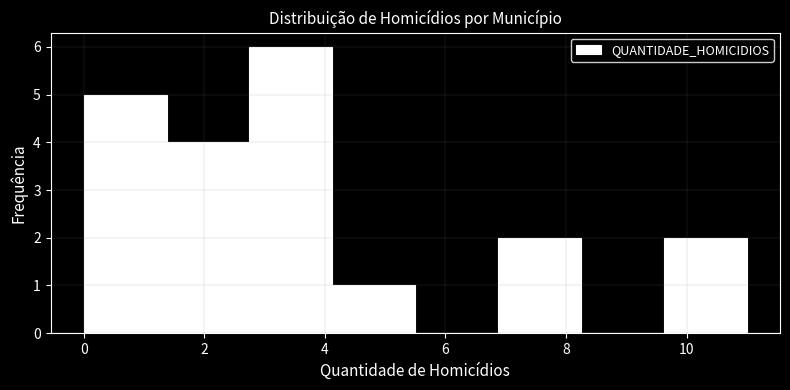

Reading left to right, transcribe this chart: for each bar, give the range it covers on the x-axis and its height. Neither the bar edges nor the heights are printed on the chart, so give them approximately, as read against the axes.

0.0 to 1.4: 5
1.4 to 2.8: 4
2.8 to 4.2: 6
4.2 to 5.6: 1
5.6 to 6.8: 0
6.8 to 8.2: 2
8.2 to 9.6: 0
9.6 to 11.0: 2